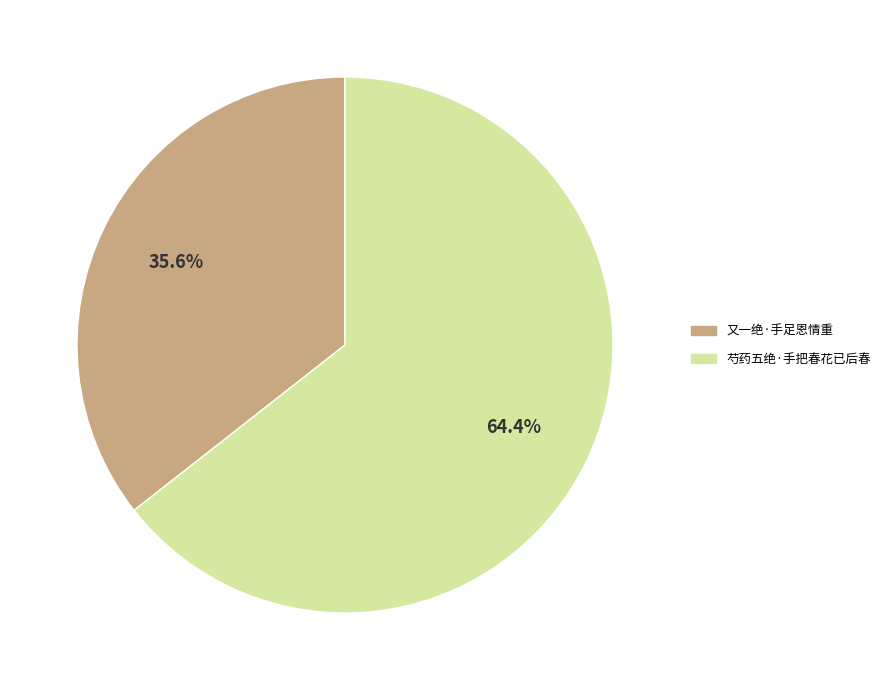

To the nearest percent, what portion does 芍药五绝·手把春花已后春 represent?

64%